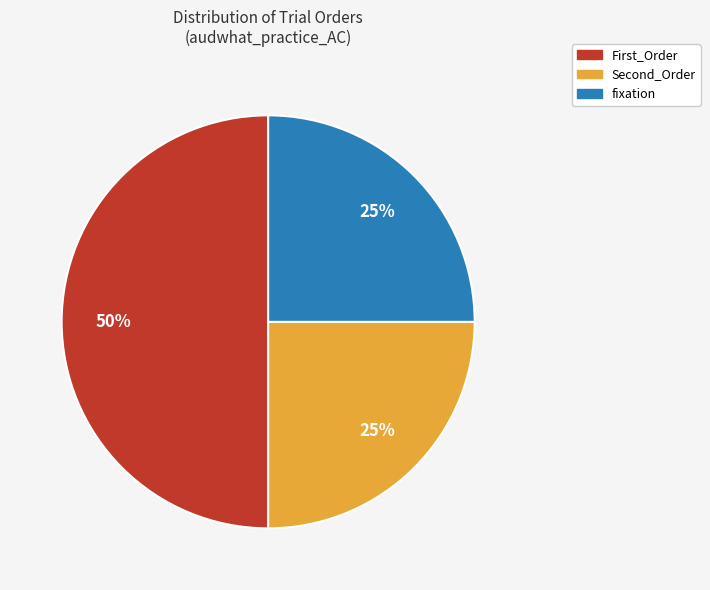

To the nearest percent, what is the average slice percentage?

33%